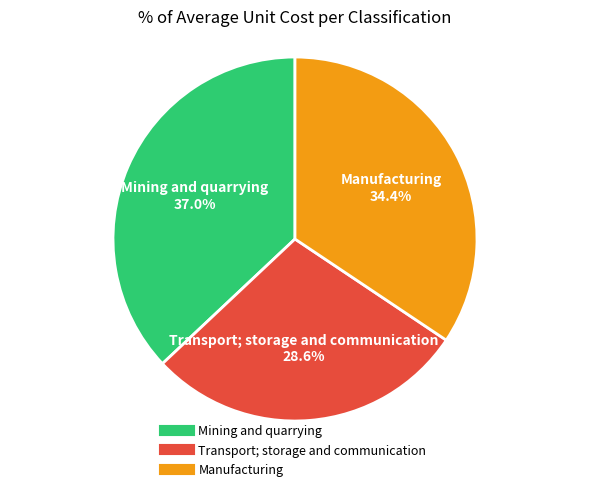

Count the number of slices in the pie.

3